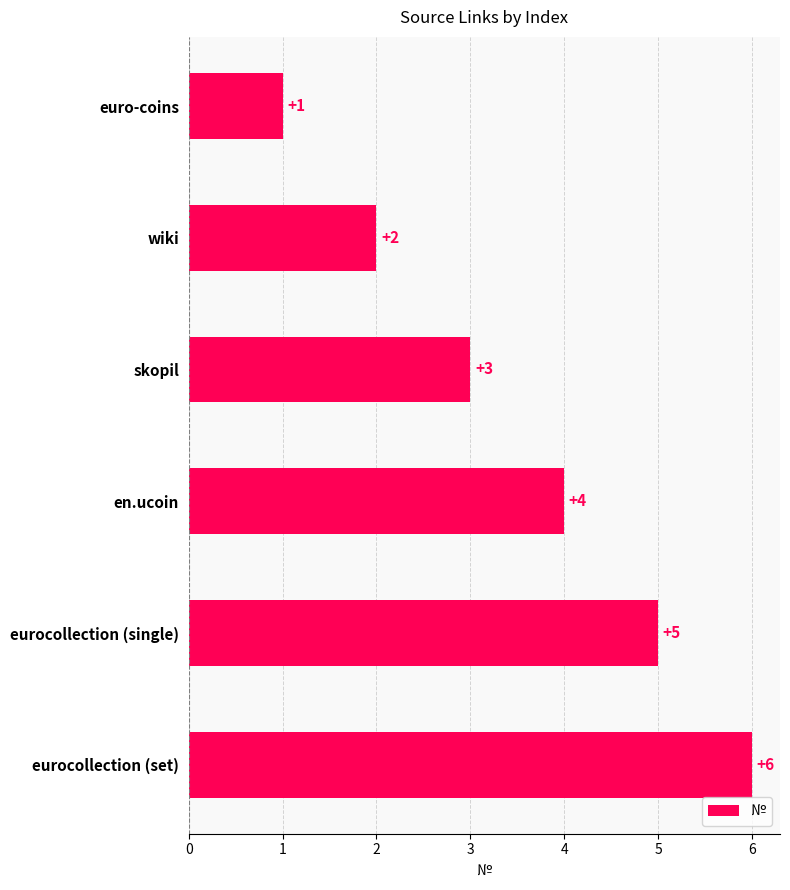

Rank the categories by value from highest to lowest.

eurocollection (set), eurocollection (single), en.ucoin, skopil, wiki, euro-coins